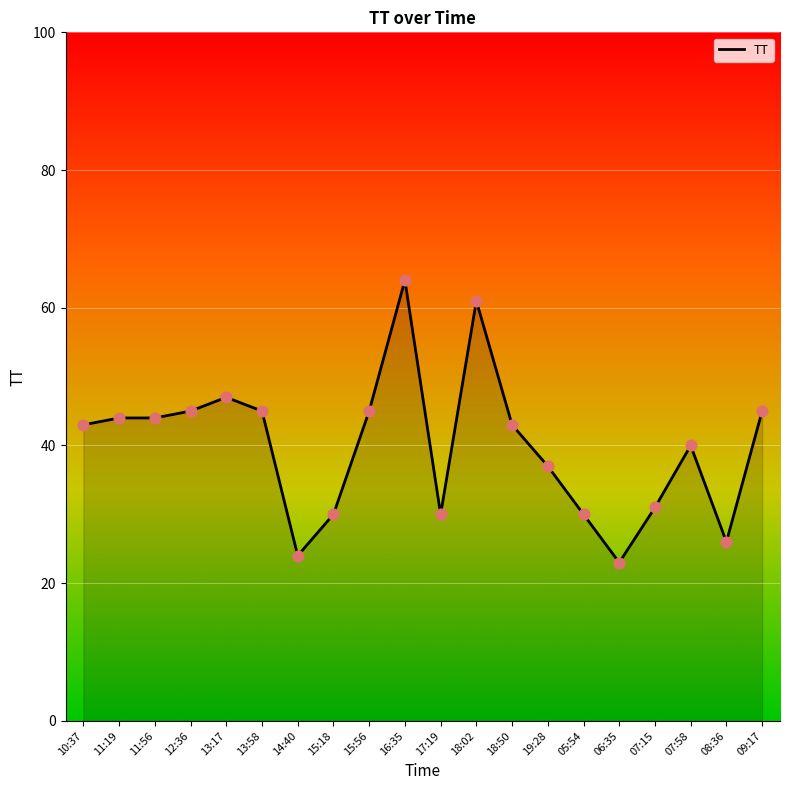

Between 07:15 and 14:40, which is larger?

07:15